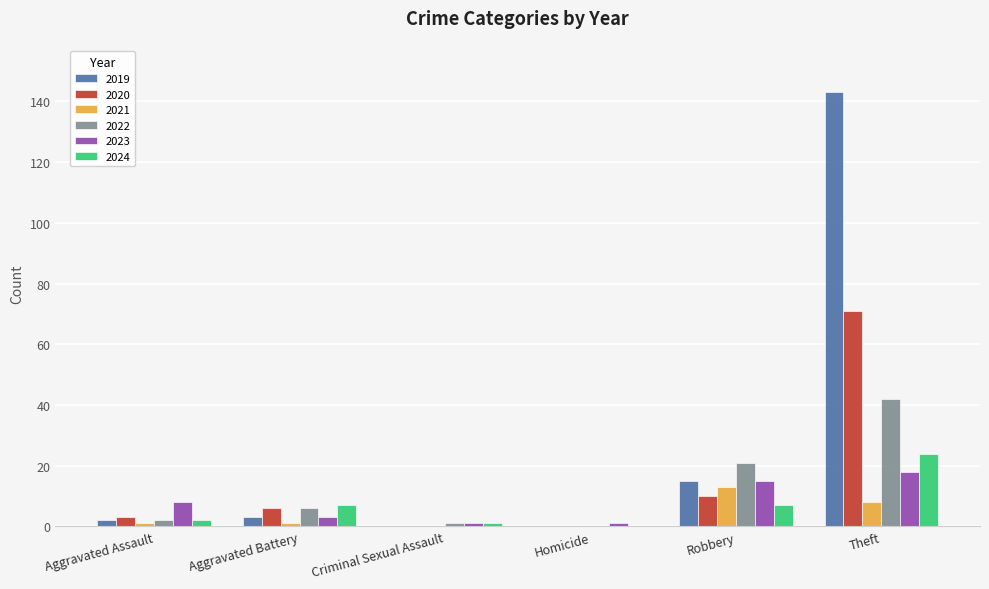

What is the maximum value for 2020?

71